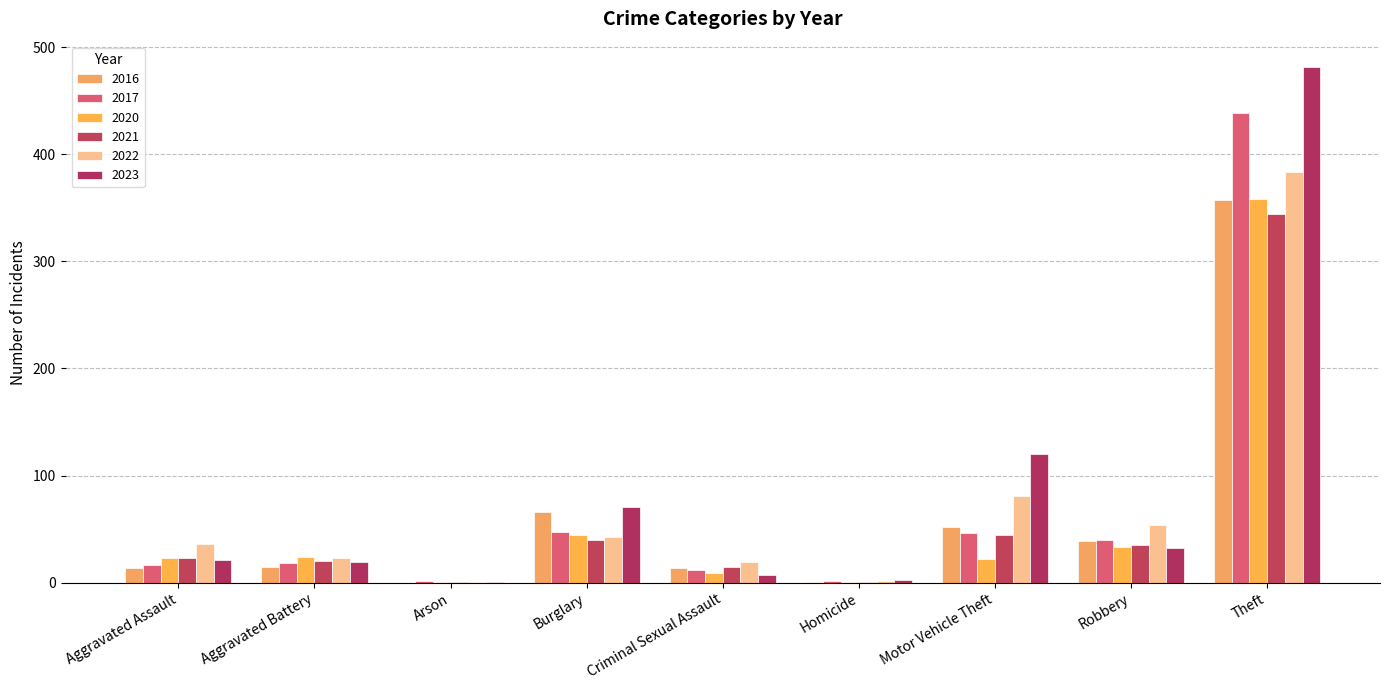

What is the difference between the highest and lowest values at Homicide?

2